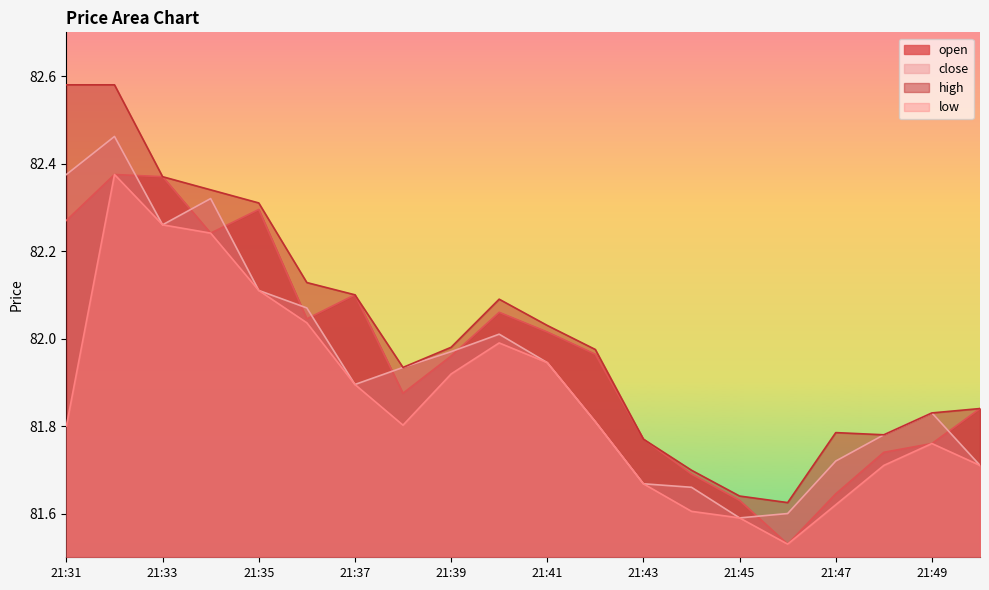

Which series changed the most between 21:41 and 21:44?

low